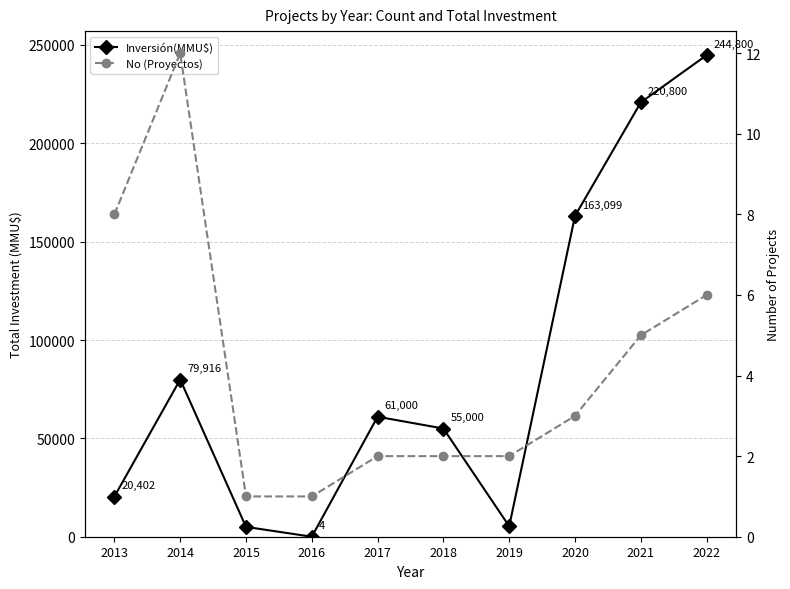

What is the difference between the maximum and minimum values in the No (Proyectos) series?

11